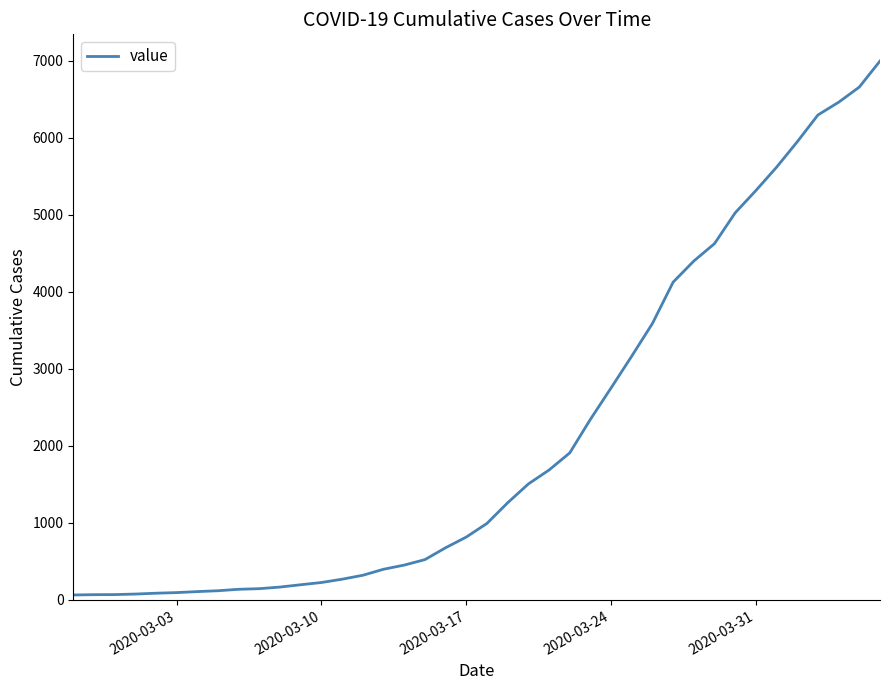

What is the difference between the maximum and minimum values?

6931